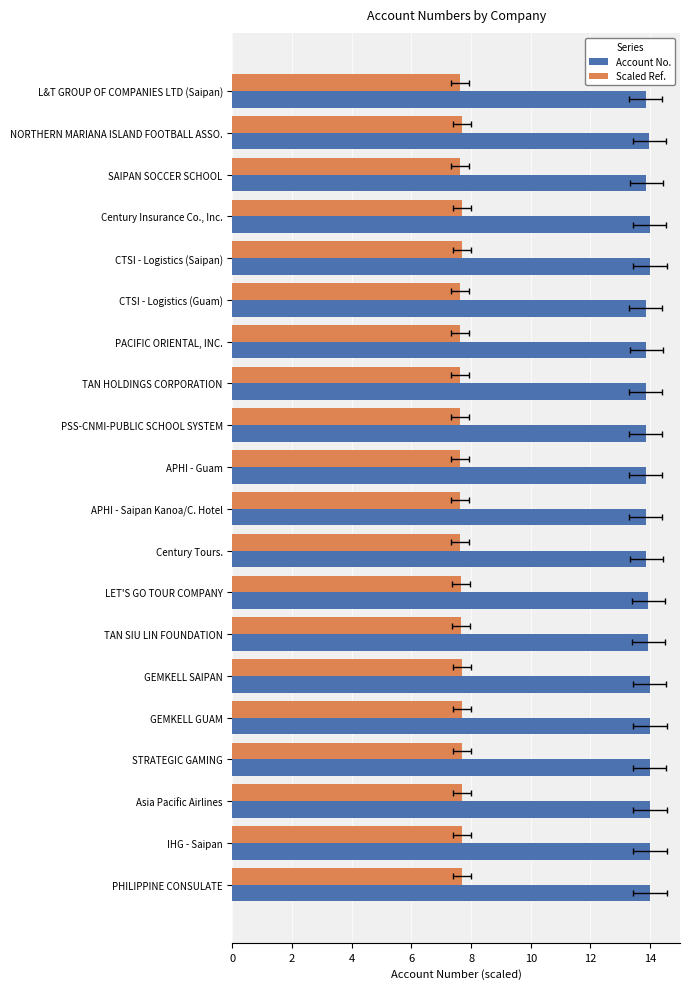

Is the value of Scaled Ref. at GEMKELL GUAM greater than the value of Account No. at GEMKELL SAIPAN?

No